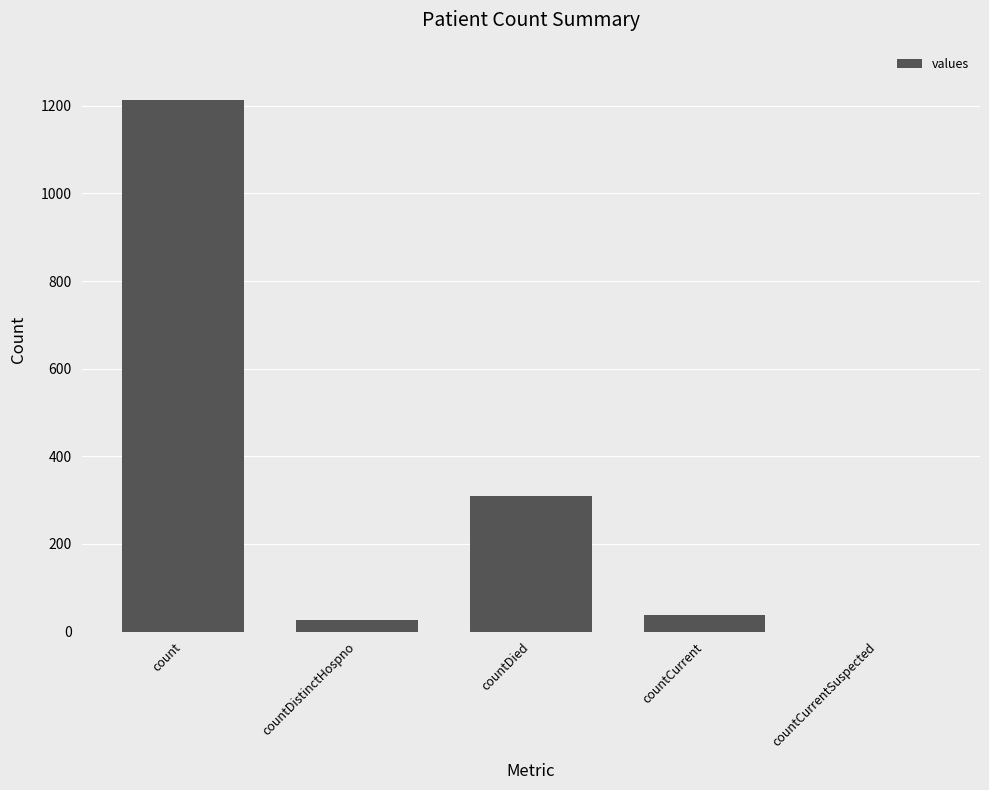

At which label is the value closest to 606?

countDied